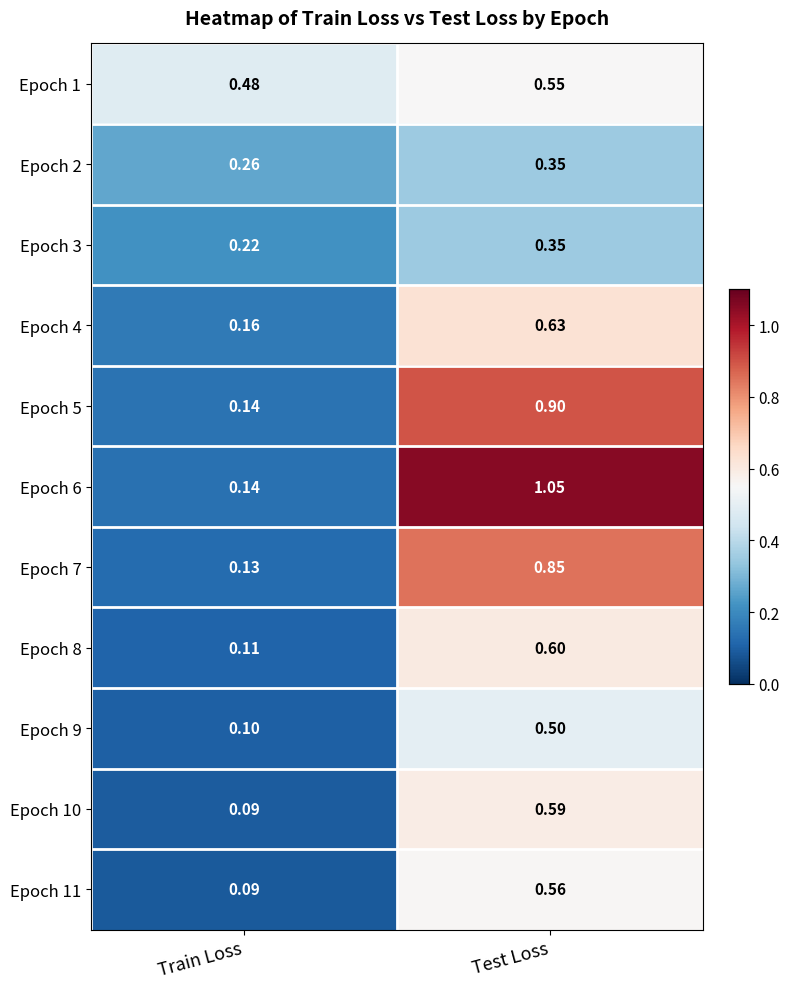

At which category is the sum across all series the highest?

Test Loss